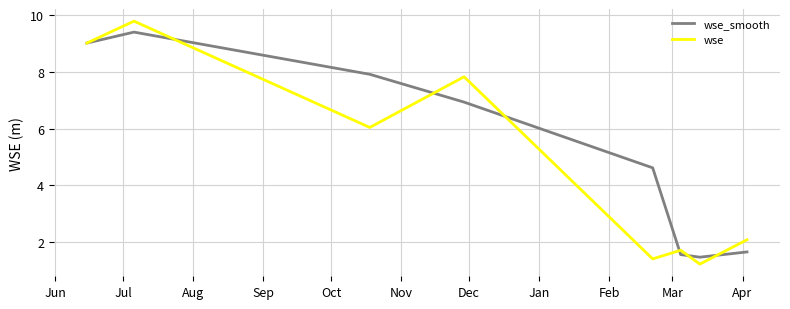

What is the highest value of the wse_smooth series?

9.4